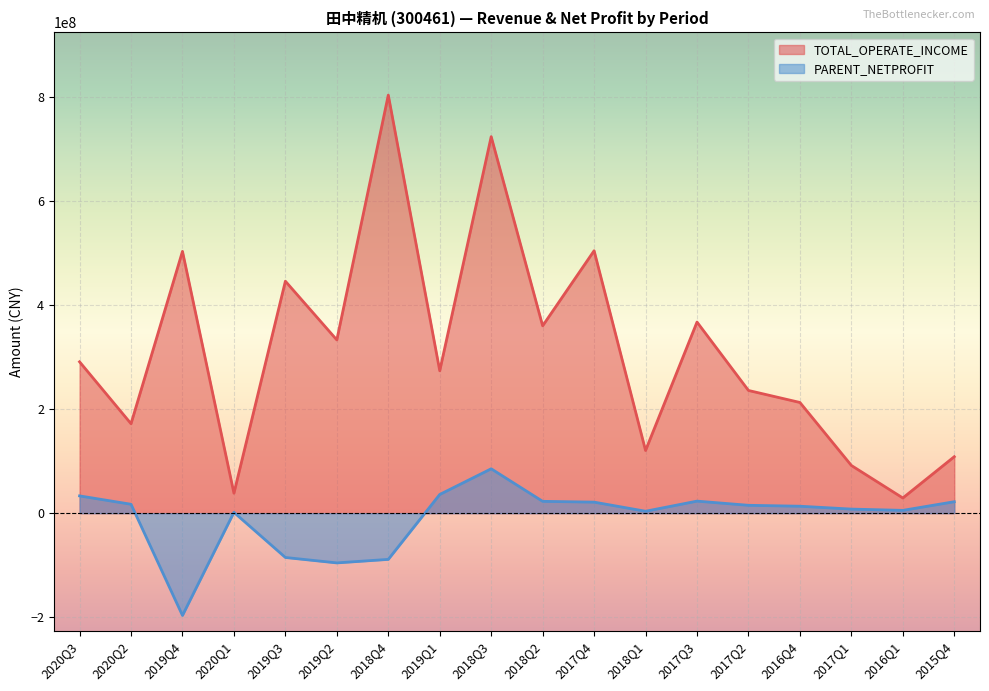

What is the difference between the TOTAL_OPERATE_INCOME values at 2018Q3 and 2019Q1?

449872293.3